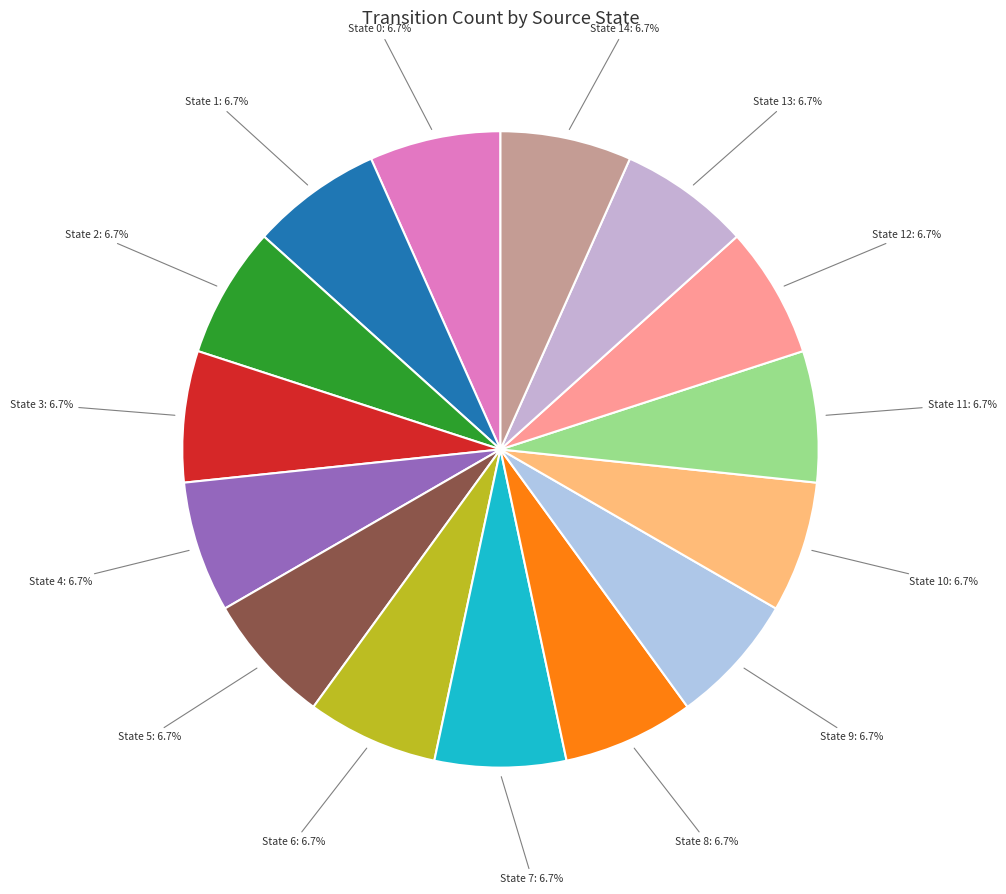

Count the number of slices in the pie.

15